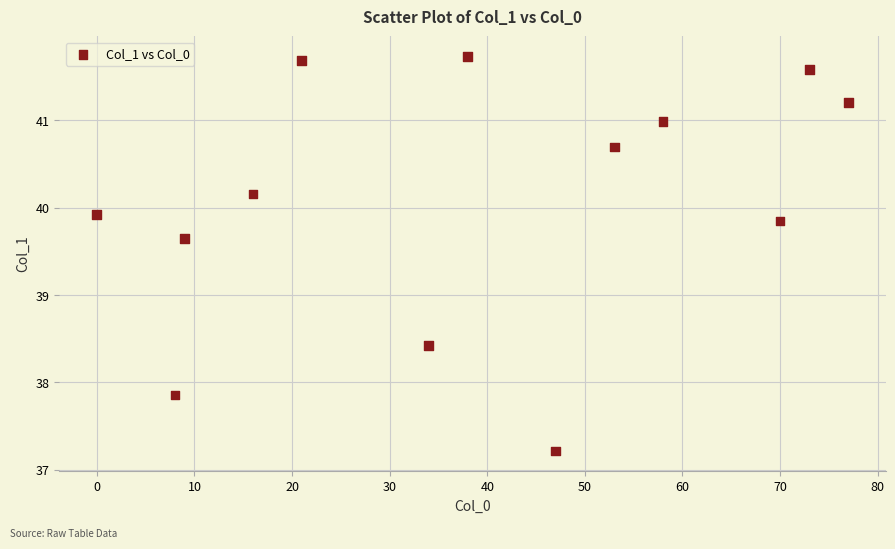

What Y value in the scatter plot is closest to 39?

38.4